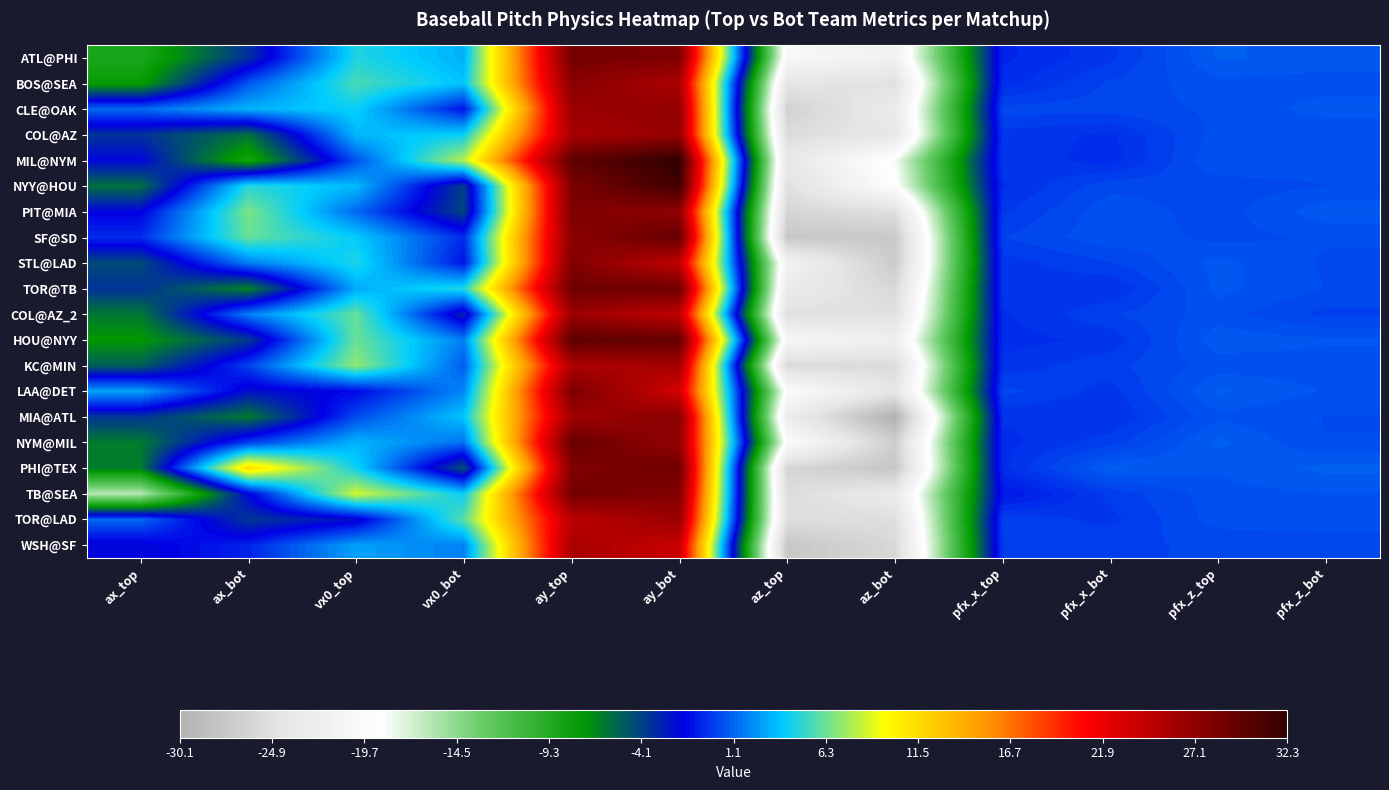

Reading left to right, list all the values displayed in this chart.

ATL@PHI: ax_top=-8.9	ax_bot=-3.5	vx0_top=4.7	vx0_bot=3.2	ay_top=28.5	ay_bot=28.0	az_top=-20.2	az_bot=-21.7	pfx_x_top=-0.7	pfx_x_bot=-0.2	pfx_z_top=0.9	pfx_z_bot=0.8
BOS@SEA: ax_top=-7.8	ax_bot=0.7	vx0_top=5.6	vx0_bot=3.7	ay_top=27.4	ay_bot=25.5	az_top=-24.2	az_bot=-24.8	pfx_x_top=-0.5	pfx_x_bot=0.2	pfx_z_top=0.5	pfx_z_bot=0.5
CLE@OAK: ax_top=1.2	ax_bot=3.2	vx0_top=4.1	vx0_bot=-1.2	ay_top=26.4	ay_bot=27.0	az_top=-26.6	az_bot=-23.1	pfx_x_top=0.2	pfx_x_bot=0.3	pfx_z_top=0.4	pfx_z_bot=0.7
COL@AZ: ax_top=-3.6	ax_bot=-5.9	vx0_top=3.4	vx0_bot=4.1	ay_top=25.7	ay_bot=26.7	az_top=-25.4	az_bot=-23.8	pfx_x_top=-0.2	pfx_x_bot=-0.4	pfx_z_top=0.5	pfx_z_bot=0.4
MIL@NYM: ax_top=-1.9	ax_bot=-8.5	vx0_top=0.6	vx0_bot=8.0	ay_top=29.7	ay_bot=32.3	az_top=-23.7	az_bot=-18.4	pfx_x_top=-0.2	pfx_x_bot=-0.5	pfx_z_top=0.6	pfx_z_bot=0.5
NYY@HOU: ax_top=-5.8	ax_bot=4.8	vx0_top=3.4	vx0_bot=-4.1	ay_top=28.1	ay_bot=31.5	az_top=-24.9	az_bot=-19.2	pfx_x_top=-0.4	pfx_x_bot=0.3	pfx_z_top=0.2	pfx_z_bot=0.4
PIT@MIA: ax_top=-1.8	ax_bot=6.6	vx0_top=1.2	vx0_bot=-4.3	ay_top=28.0	ay_bot=27.0	az_top=-26.0	az_bot=-25.0	pfx_x_top=-0.1	pfx_x_bot=0.5	pfx_z_top=0.2	pfx_z_bot=0.8
SF@SD: ax_top=-0.5	ax_bot=6.2	vx0_top=4.0	vx0_bot=-0.6	ay_top=27.4	ay_bot=29.4	az_top=-27.6	az_bot=-27.4	pfx_x_top=0.1	pfx_x_bot=0.6	pfx_z_top=0.3	pfx_z_bot=0.4
STL@LAD: ax_top=-4.4	ax_bot=1.8	vx0_top=4.6	vx0_bot=-1.2	ay_top=27.8	ay_bot=24.2	az_top=-21.6	az_bot=-27.2	pfx_x_top=-0.2	pfx_x_bot=0.1	pfx_z_top=0.7	pfx_z_bot=0.3
TOR@TB: ax_top=-3.6	ax_bot=-6.6	vx0_top=3.0	vx0_bot=4.7	ay_top=28.9	ay_bot=28.9	az_top=-23.1	az_bot=-25.8	pfx_x_top=-0.2	pfx_x_bot=-0.4	pfx_z_top=0.7	pfx_z_bot=0.4
COL@AZ_2: ax_top=-6.1	ax_bot=1.8	vx0_top=6.1	vx0_bot=-3.1	ay_top=26.4	ay_bot=24.4	az_top=-24.9	az_bot=-24.8	pfx_x_top=-0.4	pfx_x_bot=0.1	pfx_z_top=0.5	pfx_z_bot=0.1
HOU@NYY: ax_top=-7.4	ax_bot=-3.9	vx0_top=6.3	vx0_bot=1.8	ay_top=29.9	ay_bot=29.4	az_top=-20.6	az_bot=-22.2	pfx_x_top=-0.5	pfx_x_bot=-0.3	pfx_z_top=0.8	pfx_z_bot=0.7
KC@MIN: ax_top=-5.2	ax_bot=0.1	vx0_top=7.1	vx0_bot=0.8	ay_top=25.4	ay_bot=25.9	az_top=-25.6	az_bot=-25.4	pfx_x_top=-0.3	pfx_x_bot=0.1	pfx_z_top=0.5	pfx_z_bot=0.5
LAA@DET: ax_top=2.8	ax_bot=-2.4	vx0_top=-1.5	vx0_bot=2.1	ay_top=28.2	ay_bot=23.3	az_top=-19.5	az_bot=-24.2	pfx_x_top=0.2	pfx_x_bot=-0.2	pfx_z_top=0.9	pfx_z_bot=0.6
MIA@ATL: ax_top=-3.6	ax_bot=-6.2	vx0_top=0.4	vx0_bot=3.7	ay_top=26.0	ay_bot=27.5	az_top=-22.6	az_bot=-30.1	pfx_x_top=-0.3	pfx_x_bot=-0.4	pfx_z_top=0.6	pfx_z_bot=0.4
NYM@MIL: ax_top=-6.3	ax_bot=0.0	vx0_top=3.3	vx0_bot=1.4	ay_top=29.2	ay_bot=26.8	az_top=-19.6	az_bot=-26.9	pfx_x_top=-0.5	pfx_x_bot=0.0	pfx_z_top=0.9	pfx_z_bot=0.4
PHI@TEX: ax_top=-6.2	ax_bot=11.5	vx0_top=4.3	vx0_bot=-4.7	ay_top=27.9	ay_bot=28.8	az_top=-26.0	az_bot=-27.8	pfx_x_top=-0.4	pfx_x_bot=0.9	pfx_z_top=0.7	pfx_z_bot=0.9
TB@SEA: ax_top=-15.9	ax_bot=-1.9	vx0_top=8.6	vx0_bot=4.1	ay_top=28.6	ay_bot=27.8	az_top=-25.2	az_bot=-23.2	pfx_x_top=-1.1	pfx_x_bot=-0.0	pfx_z_top=0.5	pfx_z_bot=0.6
TOR@LAD: ax_top=1.1	ax_bot=-3.8	vx0_top=-2.3	vx0_bot=6.0	ay_top=24.7	ay_bot=26.5	az_top=-25.2	az_bot=-25.1	pfx_x_top=0.1	pfx_x_bot=-0.2	pfx_z_top=0.5	pfx_z_bot=0.5
WSH@SF: ax_top=-2.1	ax_bot=-0.7	vx0_top=2.7	vx0_bot=1.8	ay_top=25.6	ay_bot=23.9	az_top=-27.6	az_bot=-25.8	pfx_x_top=-0.1	pfx_x_bot=0.1	pfx_z_top=0.2	pfx_z_bot=0.2